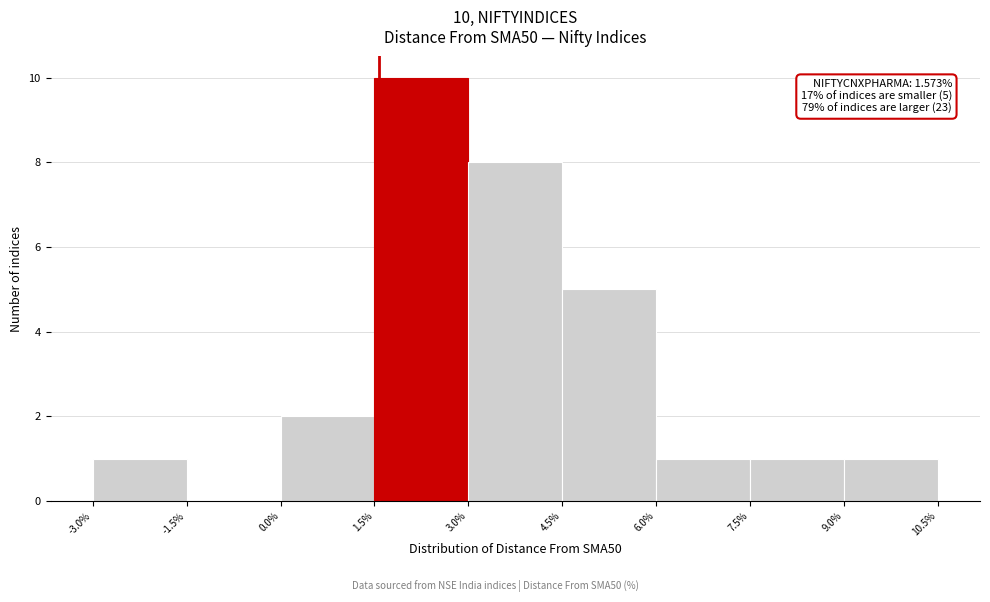

Which range on the x-axis has the tallest bar?

1.5% to 3.0%